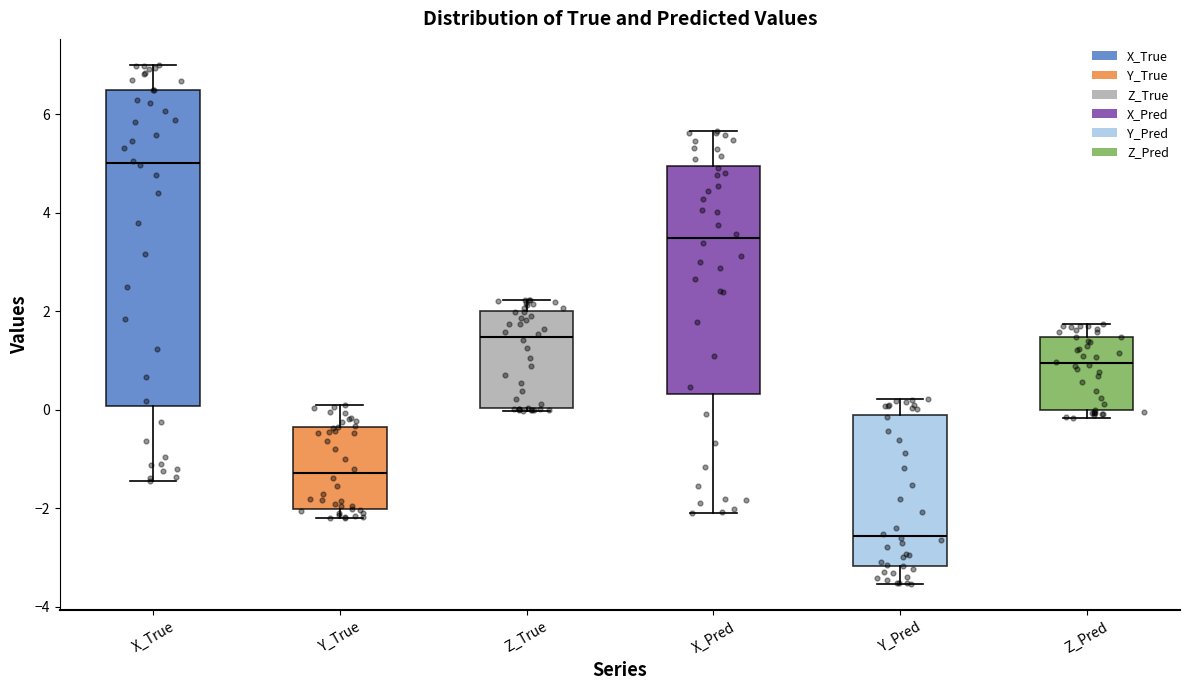

Comparing the boxes themselves (not the whiskers), which one is the tallest?

X_True